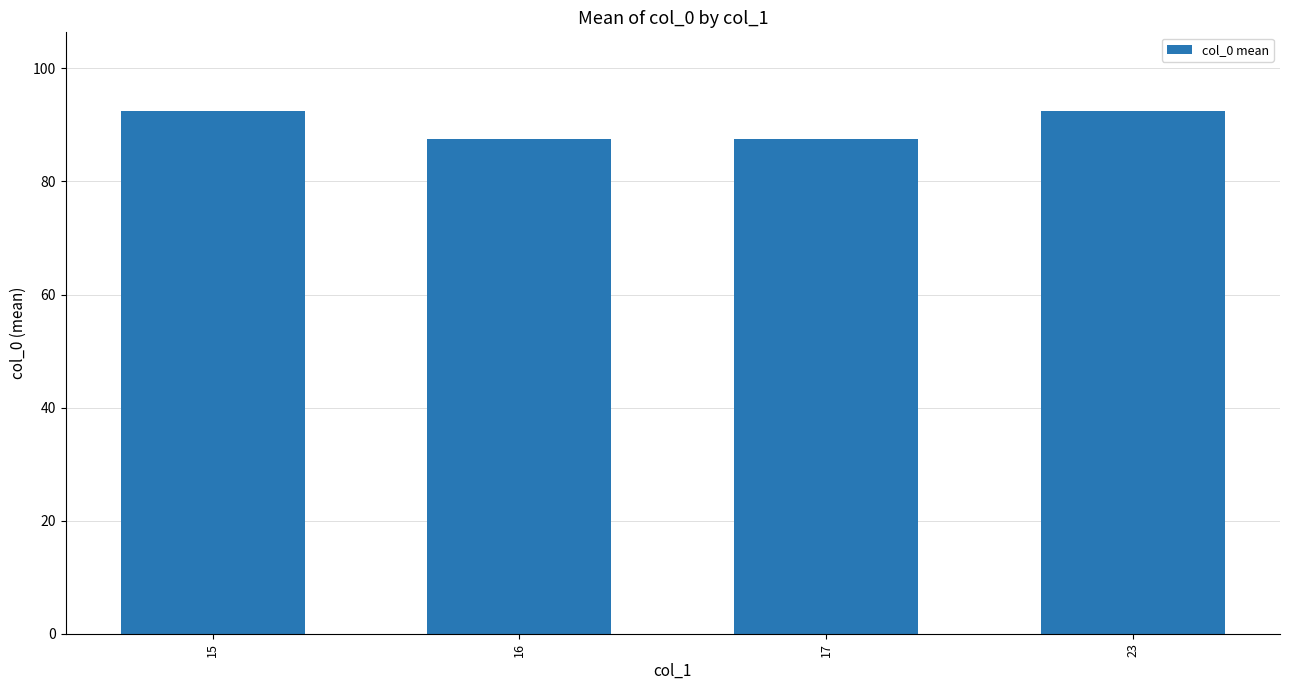

What is the ratio of the value at 17 to the value at 15?

0.9